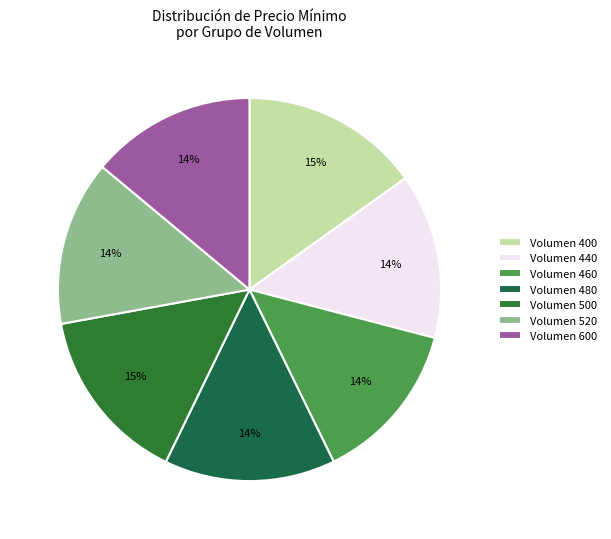

To the nearest percent, what is the average slice percentage?

14%